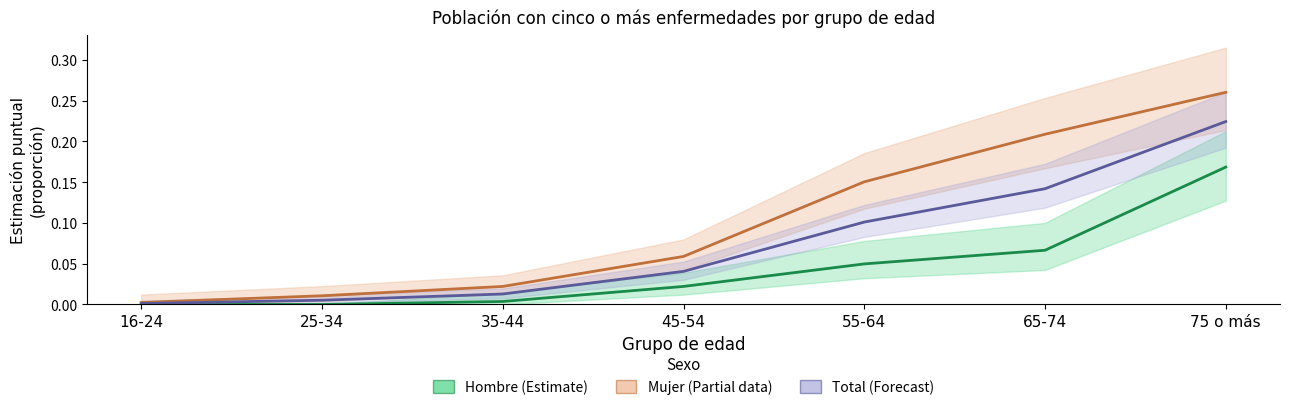

What value does the Mujer series have at 65-74?

0.2